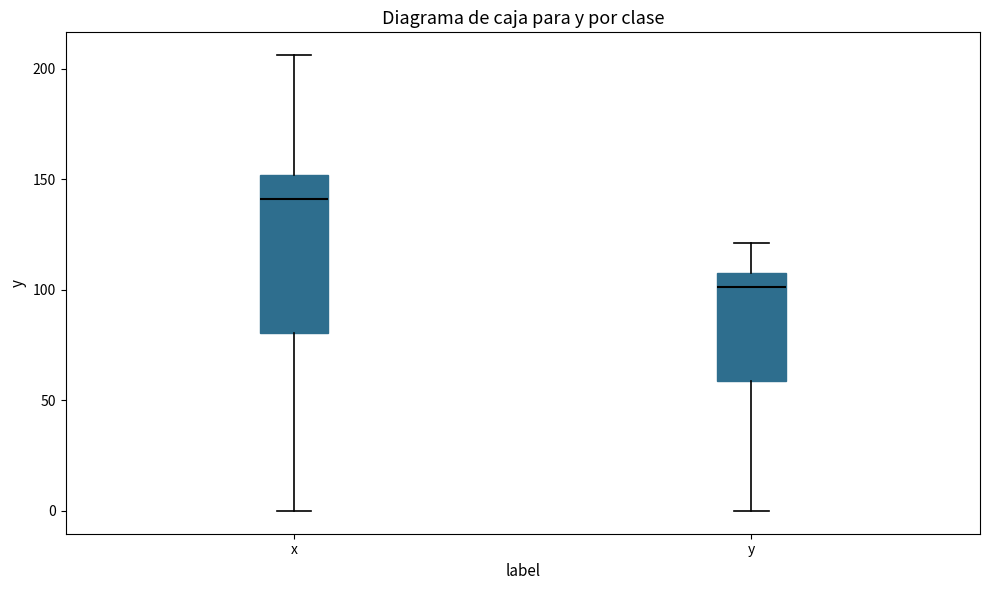

Reading left to right, read every box against the y-axis: the position of its median line, the range the box covers, and the ends of its whiskers. The values are not printed on the chart, so give them approximately, as read against the axis.

x: median 140, box 80 to 150, whiskers 0 to 205
y: median 100, box 60 to 110, whiskers 0 to 120